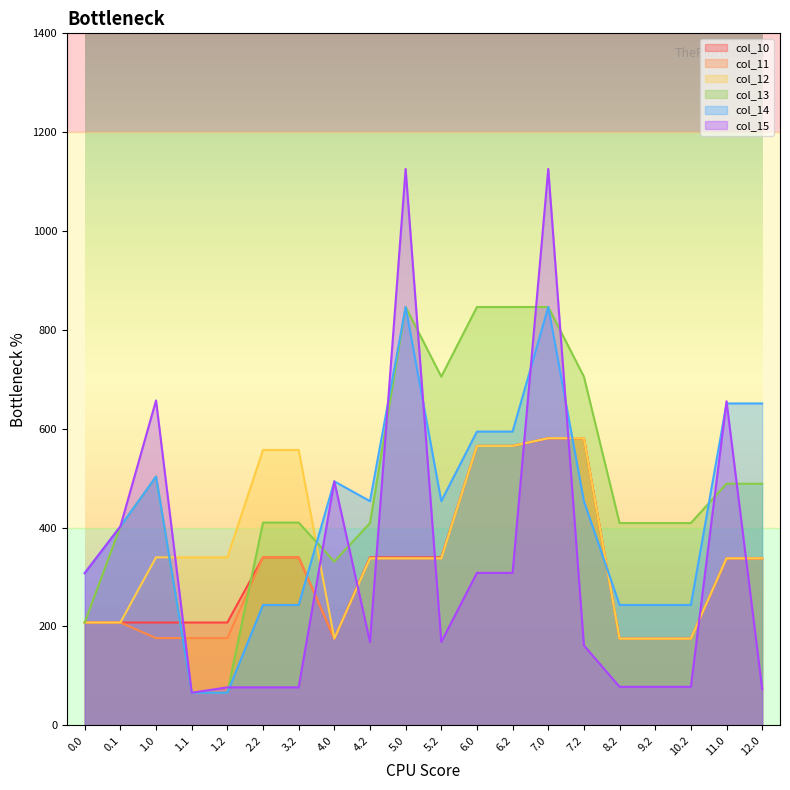

Is it true that col_12 equals 56.2 at 0.1?

False